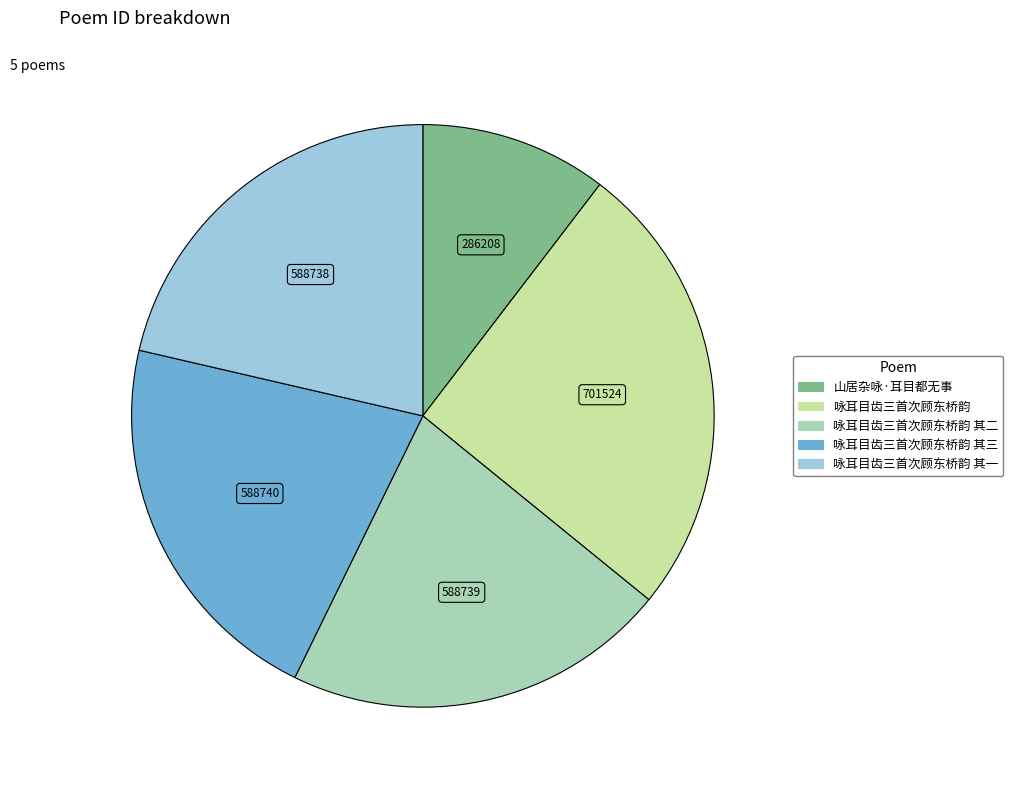

Is there any slice that represents more than half of the pie?

No